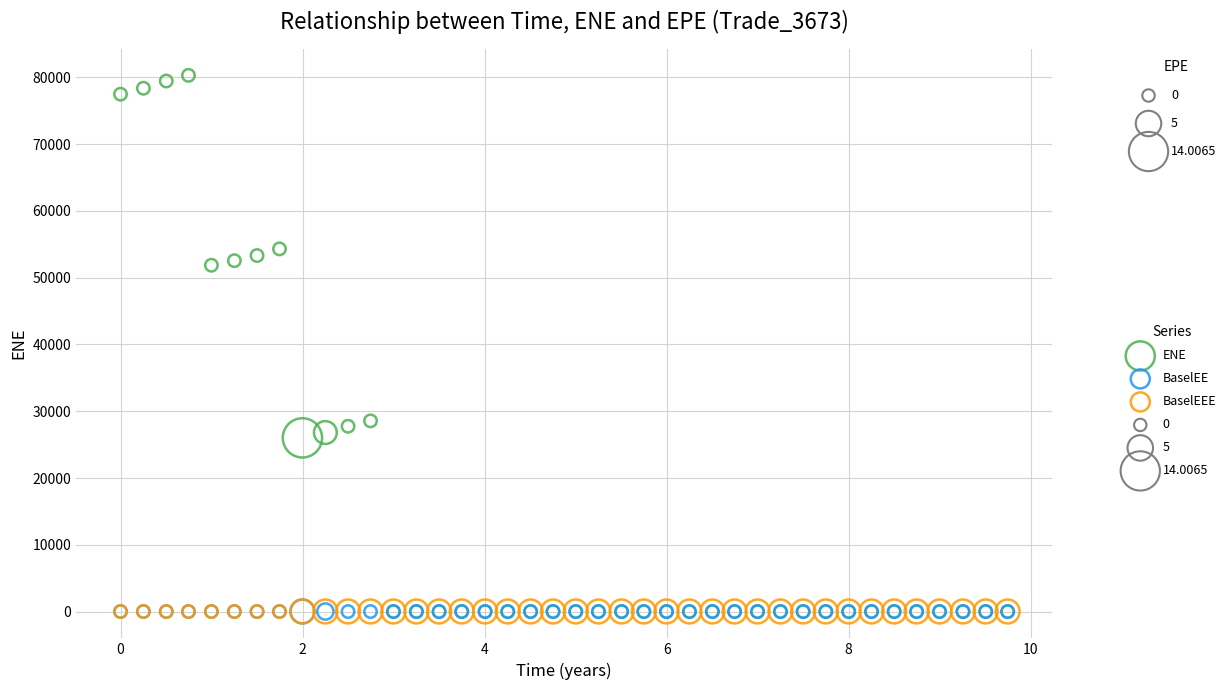

Which series has the widest spread of Y values?

ENE